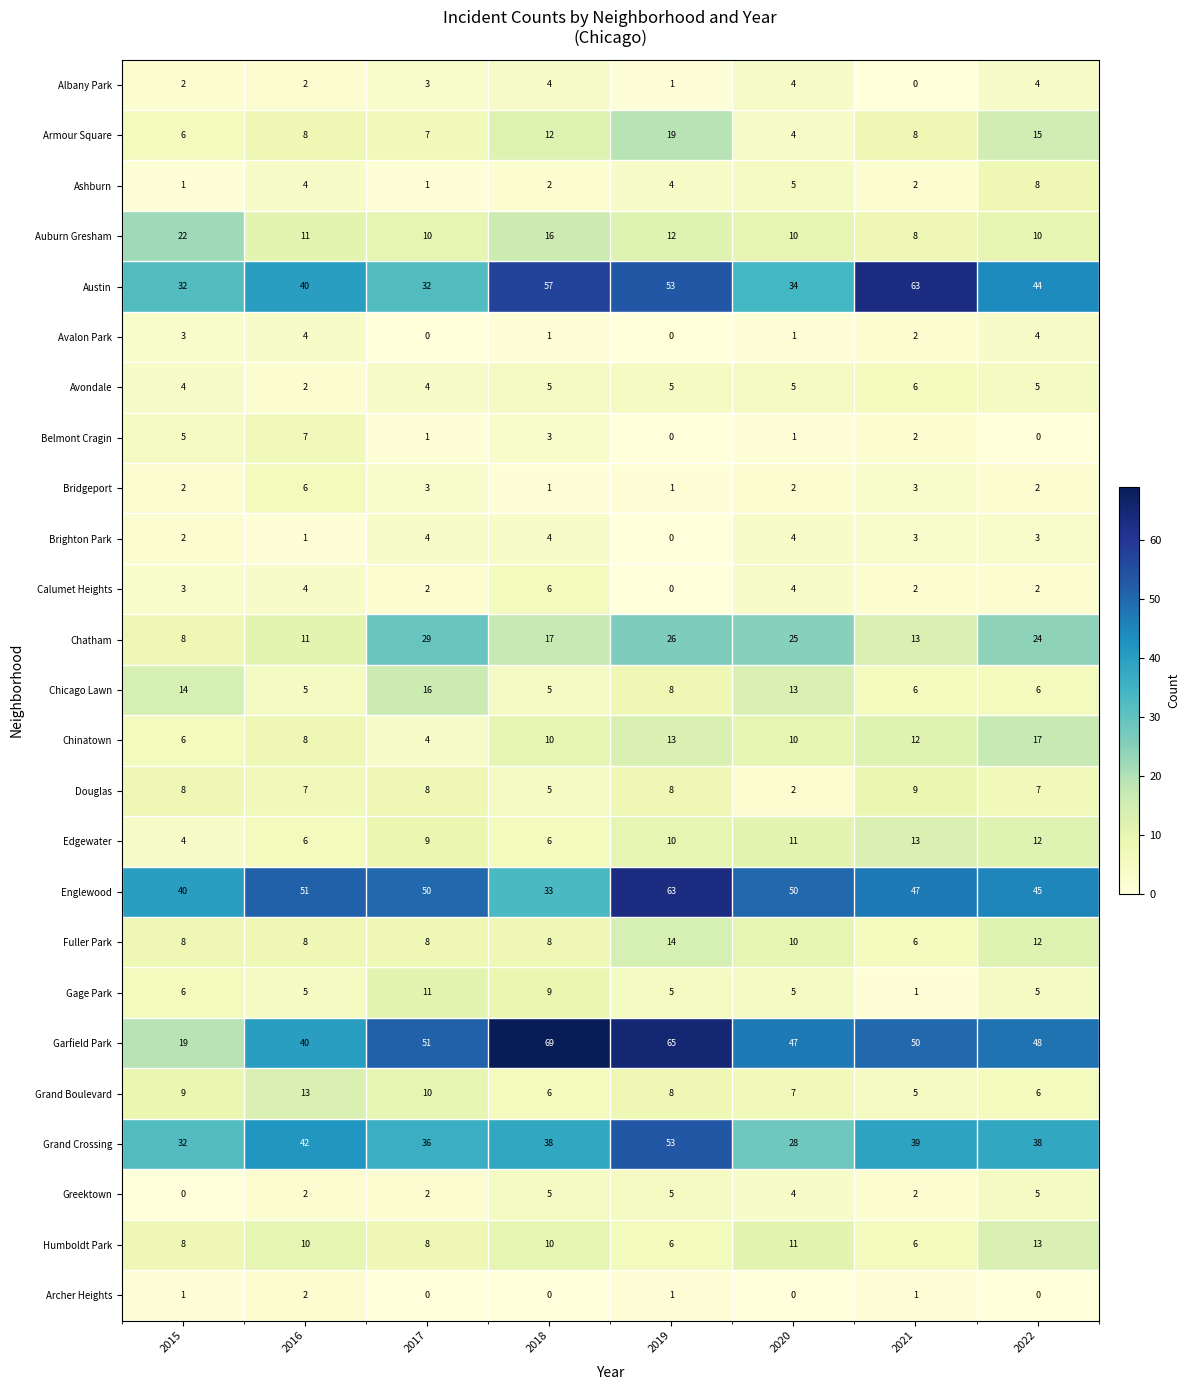

Which label corresponds to the largest value in the chart?

2018